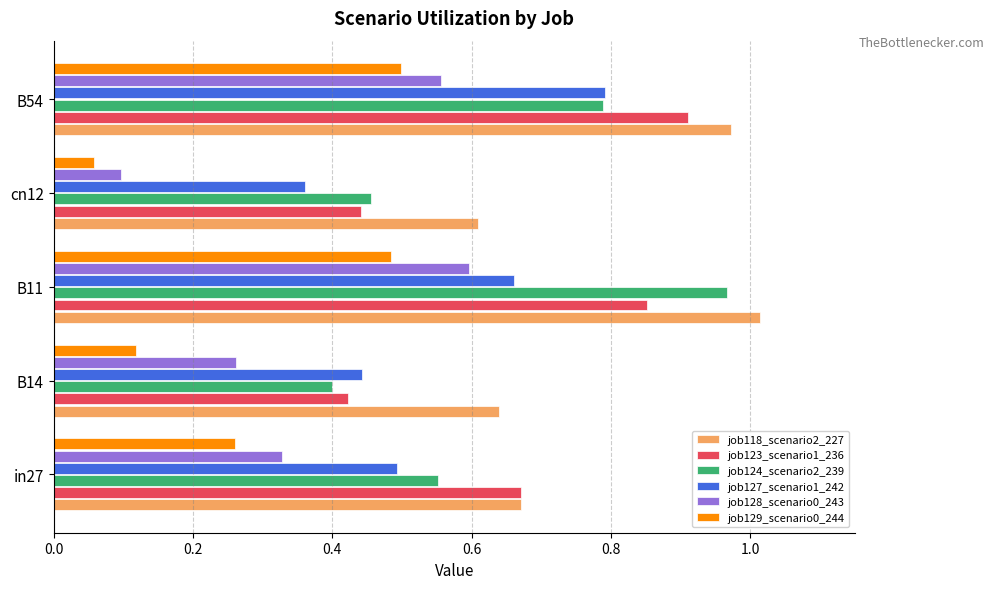

Rank the categories by job123_scenario1_236 value from lowest to highest.

B14, cn12, in27, B11, B54